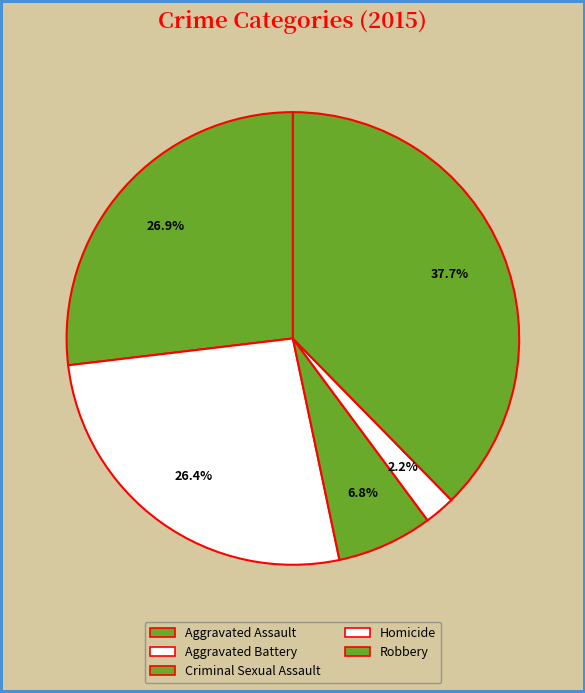

Rank the categories by value from lowest to highest.

Homicide, Criminal Sexual Assault, Aggravated Battery, Aggravated Assault, Robbery